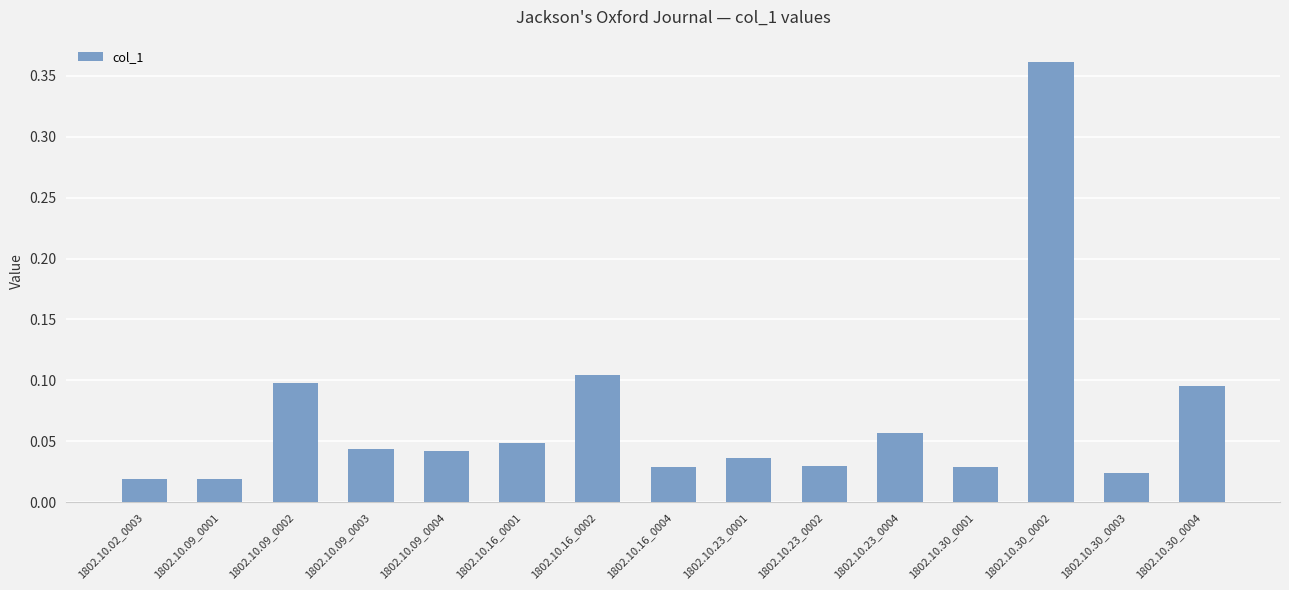

What is the difference between the maximum and minimum values?

0.3